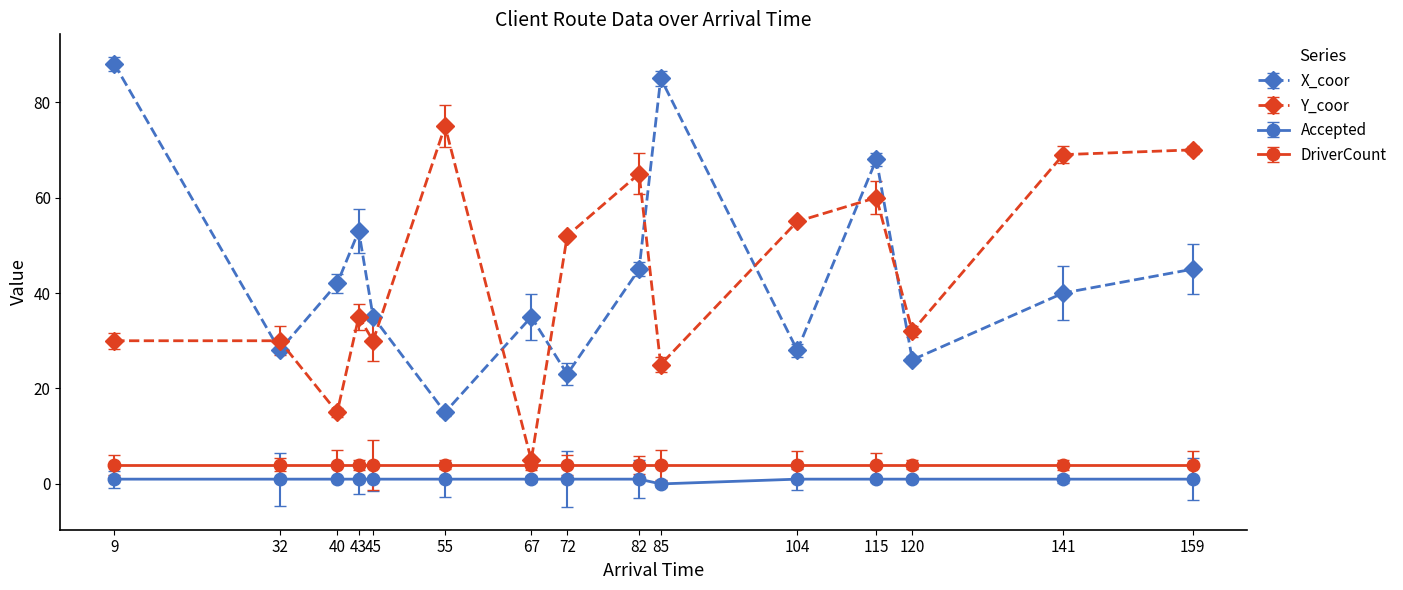

What is the sum of all X_coor values?

656